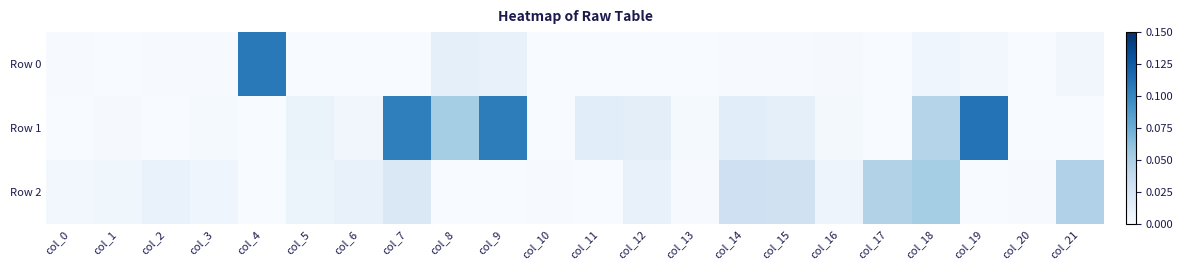

Reading left to right, transcribe all the data shown in this chart.

Row 0: col_0=0.0	col_1=0.0	col_2=0.0	col_3=0.0	col_4=0.1	col_5=0.0	col_6=0.0	col_7=0.0	col_8=0.0	col_9=0.0	col_10=0.0	col_11=0.0	col_12=0.0	col_13=0.0	col_14=0.0	col_15=0.0	col_16=0.0	col_17=0.0	col_18=0.0	col_19=0.0	col_20=0.0	col_21=0.0
Row 1: col_0=0.0	col_1=0.0	col_2=0.0	col_3=0.0	col_4=0.0	col_5=0.0	col_6=0.0	col_7=0.1	col_8=0.1	col_9=0.1	col_10=0.0	col_11=0.0	col_12=0.0	col_13=0.0	col_14=0.0	col_15=0.0	col_16=0.0	col_17=0.0	col_18=0.0	col_19=0.1	col_20=0.0	col_21=0.0
Row 2: col_0=0.0	col_1=0.0	col_2=0.0	col_3=0.0	col_4=0.0	col_5=0.0	col_6=0.0	col_7=0.0	col_8=0.0	col_9=0.0	col_10=0.0	col_11=0.0	col_12=0.0	col_13=0.0	col_14=0.0	col_15=0.0	col_16=0.0	col_17=0.0	col_18=0.1	col_19=0.0	col_20=0.0	col_21=0.0